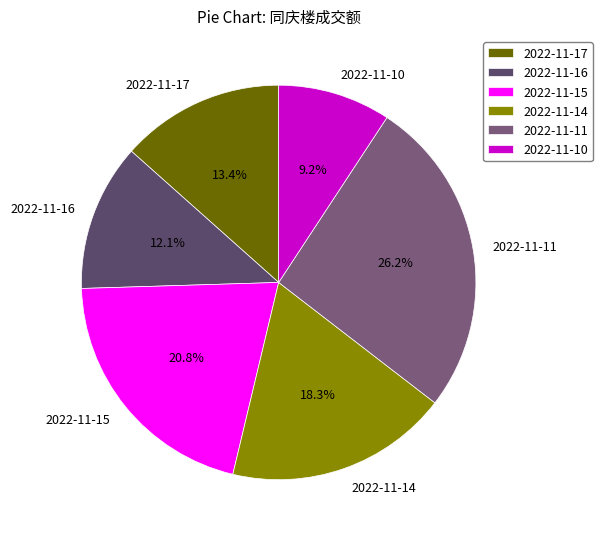

The 2022-11-11 slice represents 26% of the pie. True or false?

True